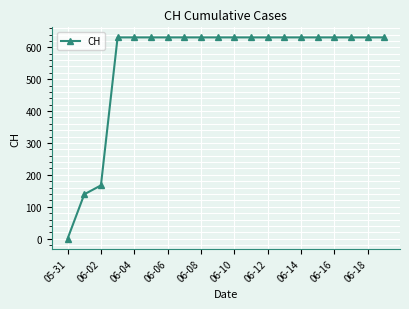

Reading right to left, list all the values displayed in this chart.

631	631	631	631	631	631	631	631	631	631	631	631	631	631	631	631	631	167	139	0